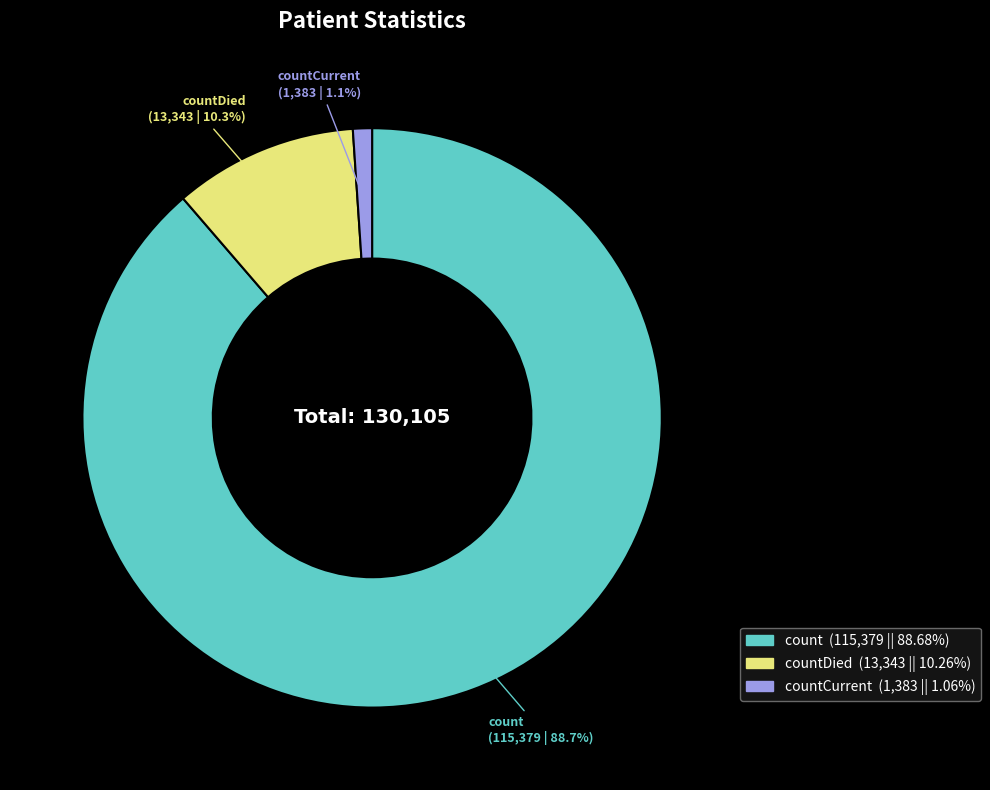

Does any single category account for the majority?

Yes